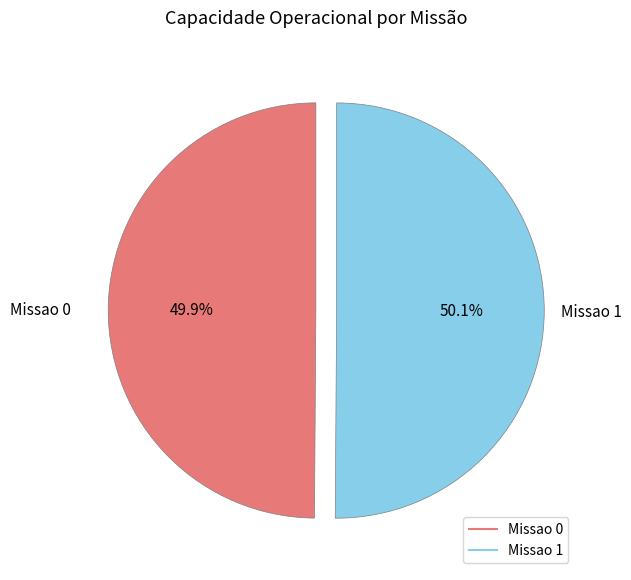

What percentage do Missao 0 and Missao 1 together represent?

100.0%